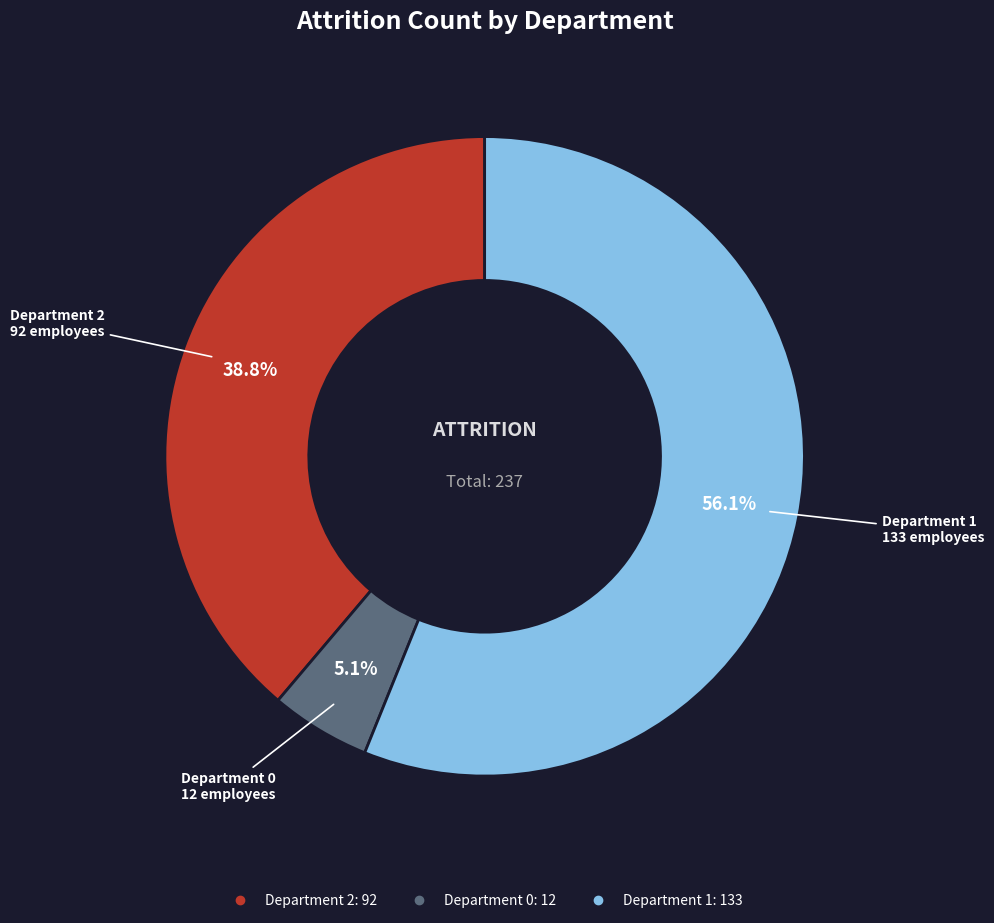

Is it true that Department 1 is 49% of the pie?

False